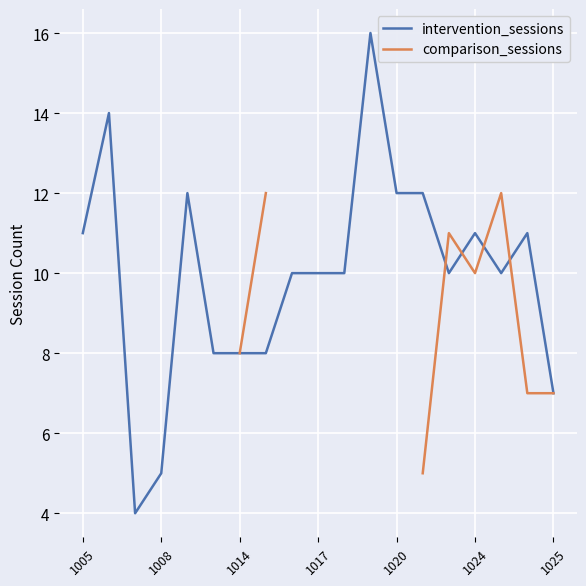

What is the lowest value of the intervention_sessions series?

4